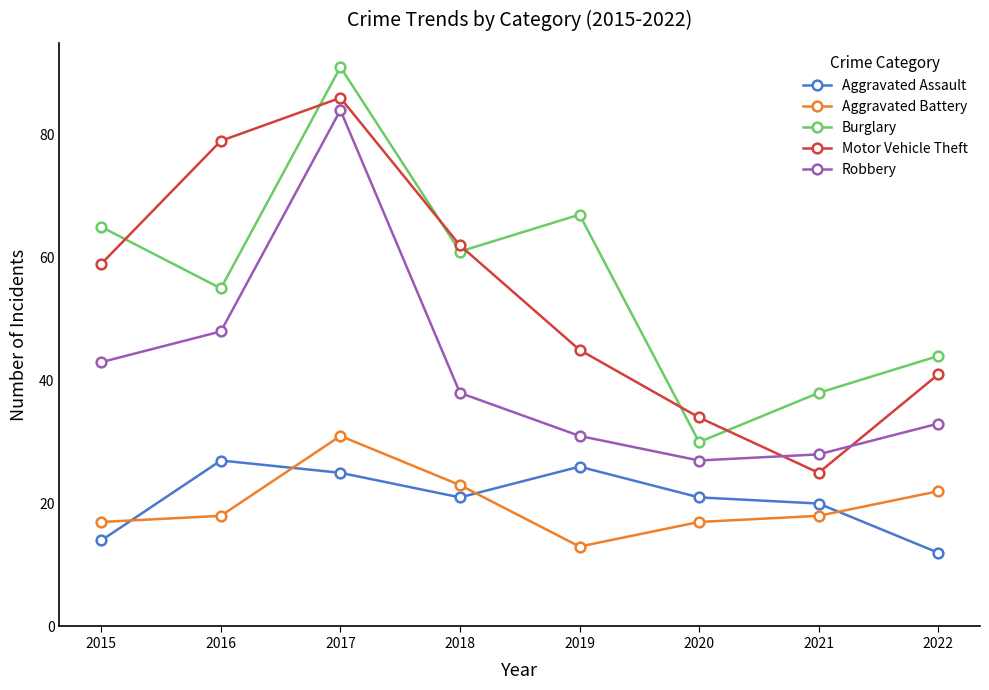

Reading left to right, extract all data points from this chart.

Aggravated Assault: 2015=14	2016=27	2017=25	2018=21	2019=26	2020=21	2021=20	2022=12
Aggravated Battery: 2015=17	2016=18	2017=31	2018=23	2019=13	2020=17	2021=18	2022=22
Burglary: 2015=65	2016=55	2017=91	2018=61	2019=67	2020=30	2021=38	2022=44
Motor Vehicle Theft: 2015=59	2016=79	2017=86	2018=62	2019=45	2020=34	2021=25	2022=41
Robbery: 2015=43	2016=48	2017=84	2018=38	2019=31	2020=27	2021=28	2022=33